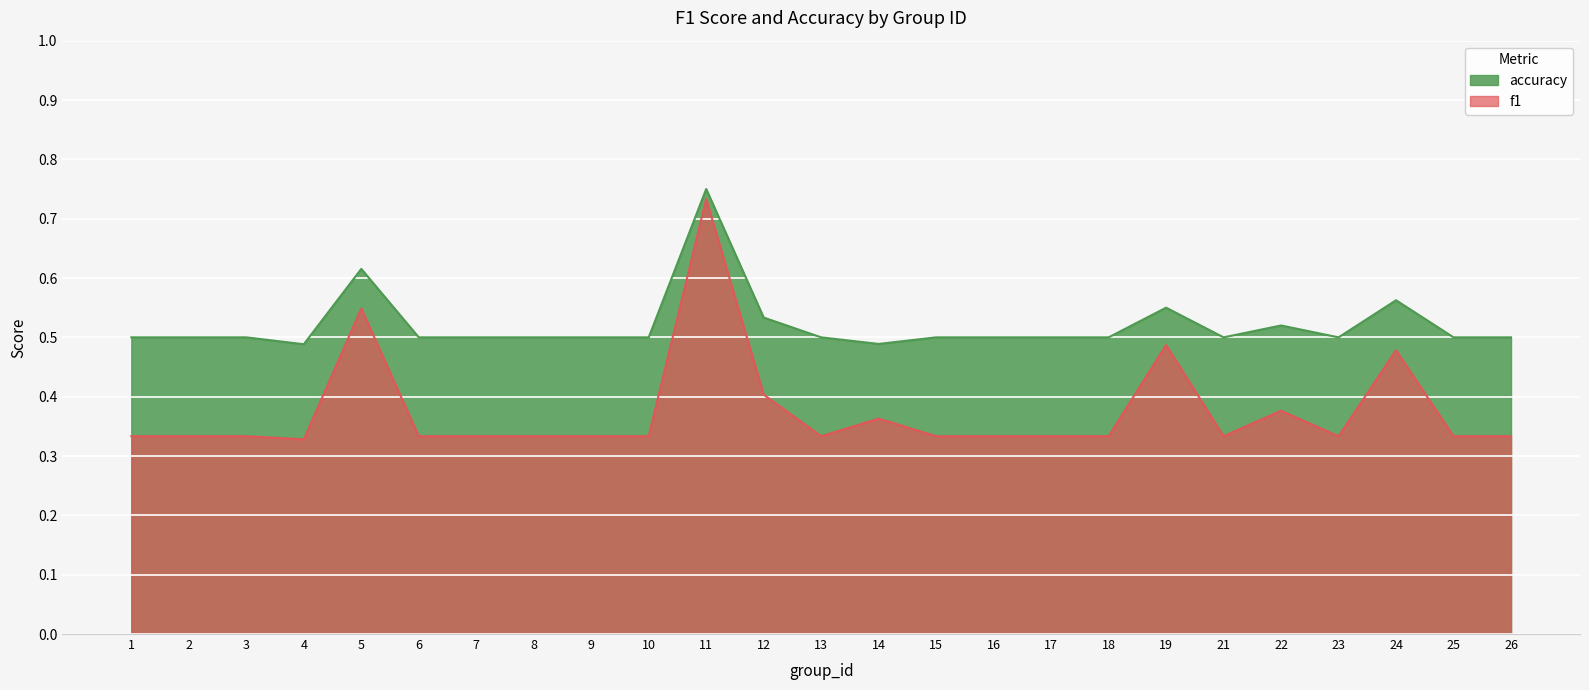

Rank the series at 3 from lowest to highest value.

f1, accuracy